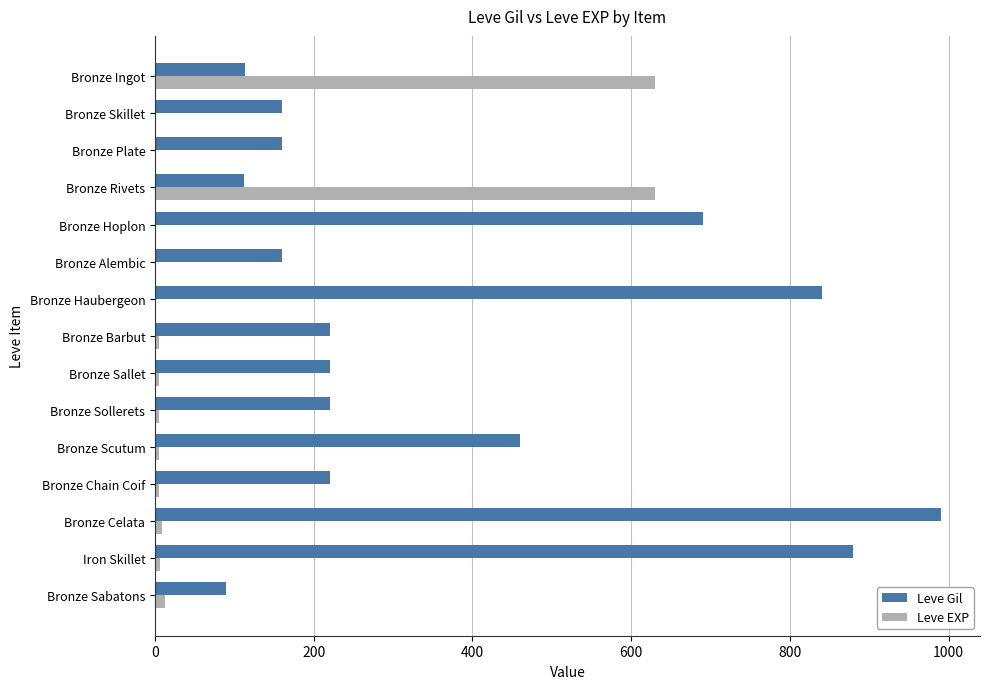

Between Bronze Plate and Bronze Celata, which series saw the biggest shift?

Leve Gil